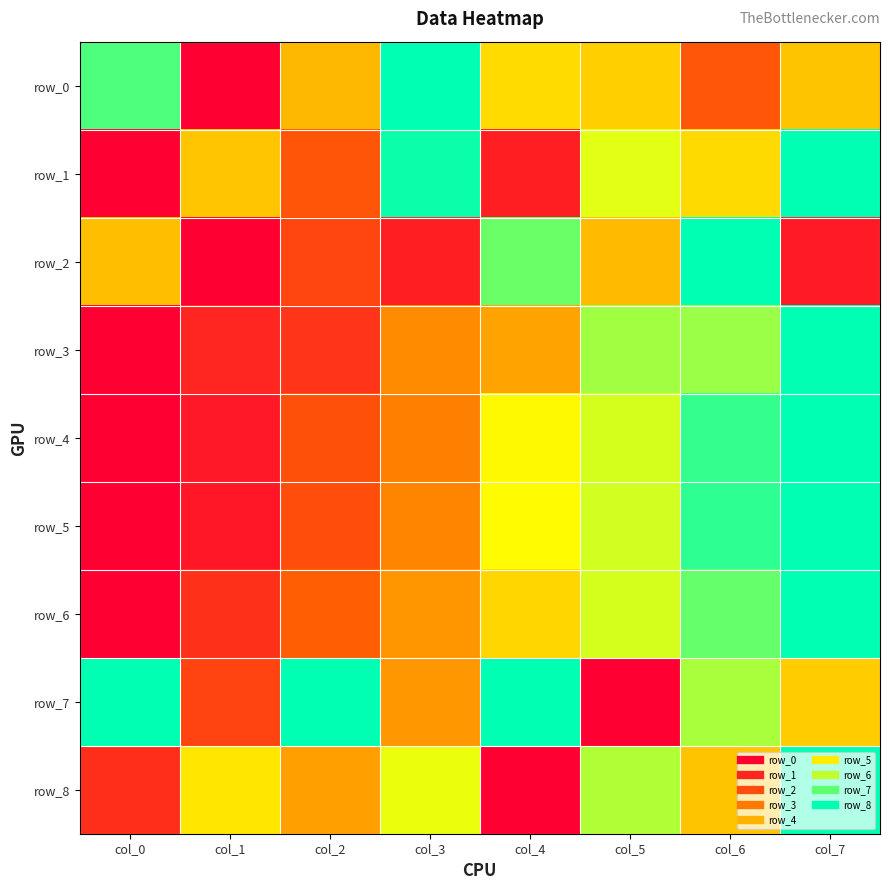

Reading left to right, what are all the values shown in this chart?

row_0: col_0=0.9	col_1=0.0	col_2=0.5	col_3=1.0	col_4=0.6	col_5=0.6	col_6=0.3	col_7=0.5
row_1: col_0=0.0	col_1=0.5	col_2=0.3	col_3=1.0	col_4=0.1	col_5=0.7	col_6=0.6	col_7=1.0
row_2: col_0=0.5	col_1=0.0	col_2=0.2	col_3=0.1	col_4=0.9	col_5=0.5	col_6=1.0	col_7=0.1
row_3: col_0=0.0	col_1=0.1	col_2=0.2	col_3=0.4	col_4=0.5	col_5=0.8	col_6=0.8	col_7=1.0
row_4: col_0=0.0	col_1=0.1	col_2=0.3	col_3=0.4	col_4=0.7	col_5=0.7	col_6=0.9	col_7=1.0
row_5: col_0=0.0	col_1=0.1	col_2=0.3	col_3=0.4	col_4=0.7	col_5=0.7	col_6=0.9	col_7=1.0
row_6: col_0=0.0	col_1=0.2	col_2=0.3	col_3=0.4	col_4=0.6	col_5=0.7	col_6=0.9	col_7=1.0
row_7: col_0=1.0	col_1=0.2	col_2=1.0	col_3=0.4	col_4=1.0	col_5=0.0	col_6=0.8	col_7=0.6
row_8: col_0=0.2	col_1=0.6	col_2=0.5	col_3=0.7	col_4=0.0	col_5=0.8	col_6=0.5	col_7=1.0